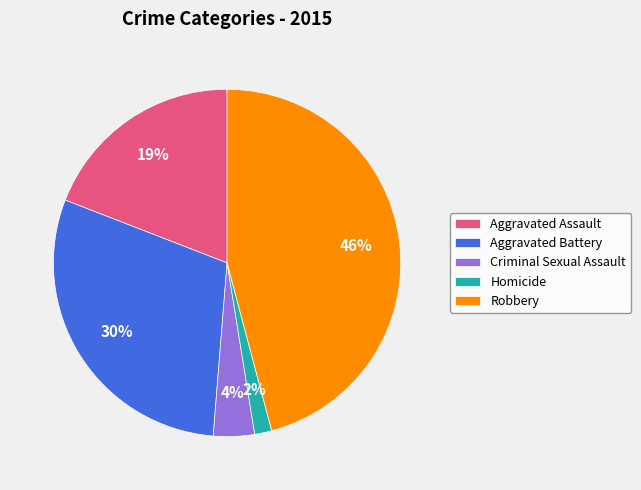

To the nearest percent, what is the average slice percentage?

20%